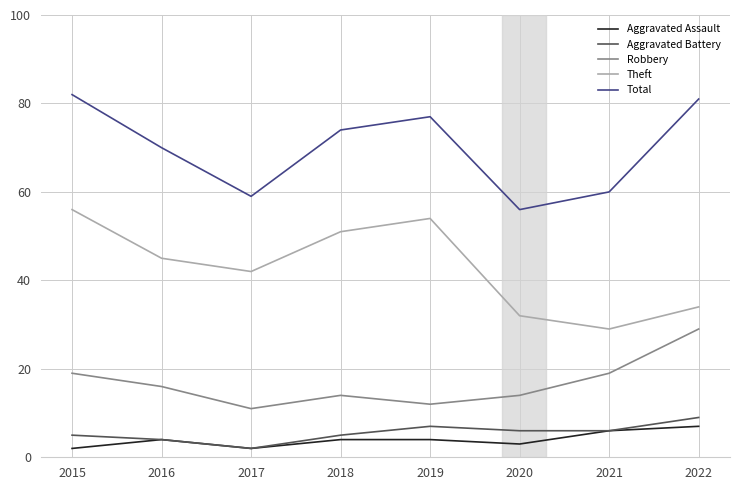

Does the chart have visible grid lines?

Yes